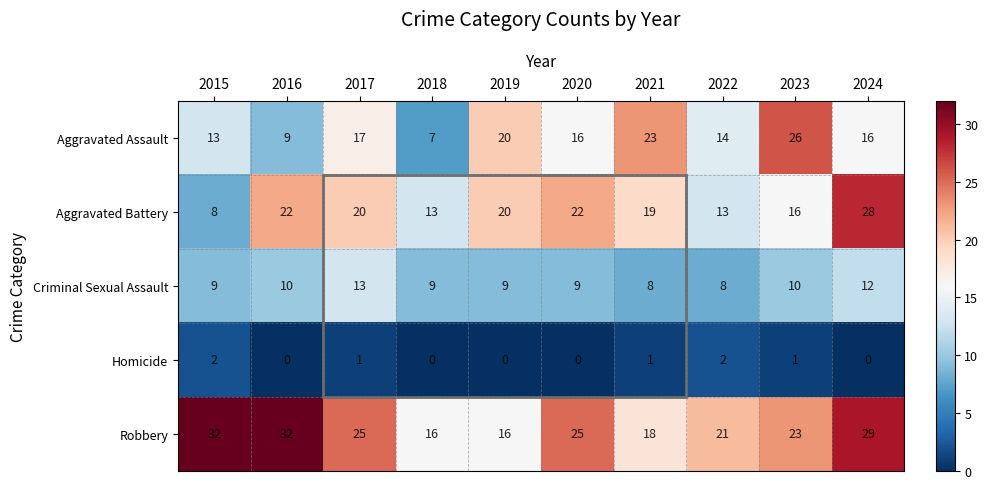

True or false: Robbery has a value of 25 at 2017.

True